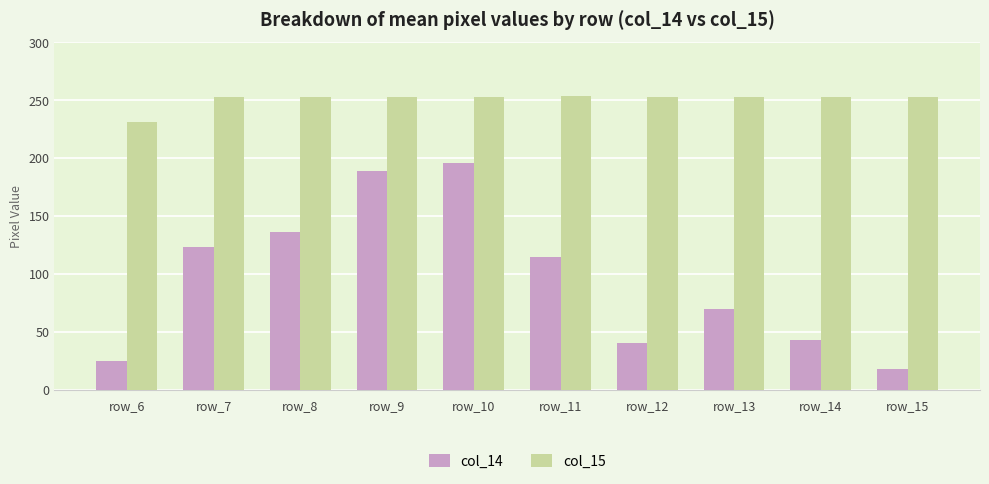

How many categories are shown in the chart?

10